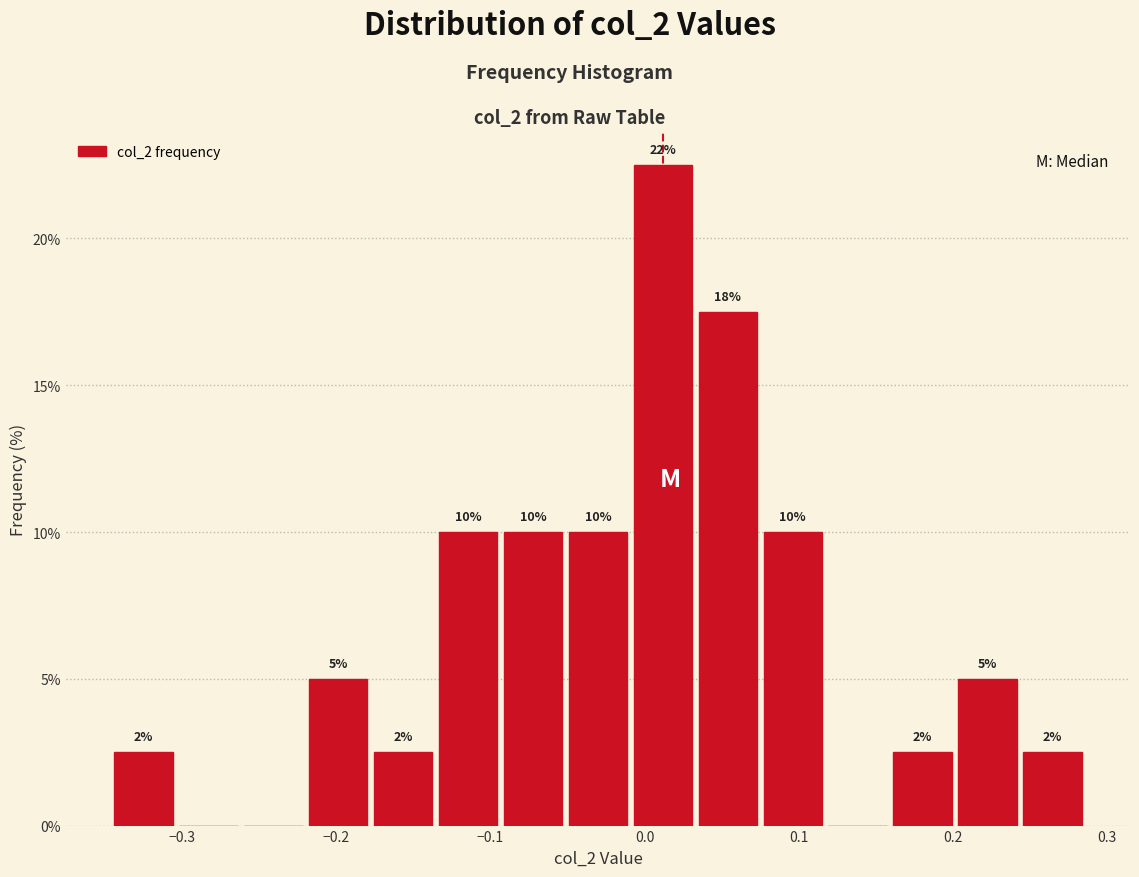

Which range on the x-axis has the tallest bar?

-0.01 to 0.03